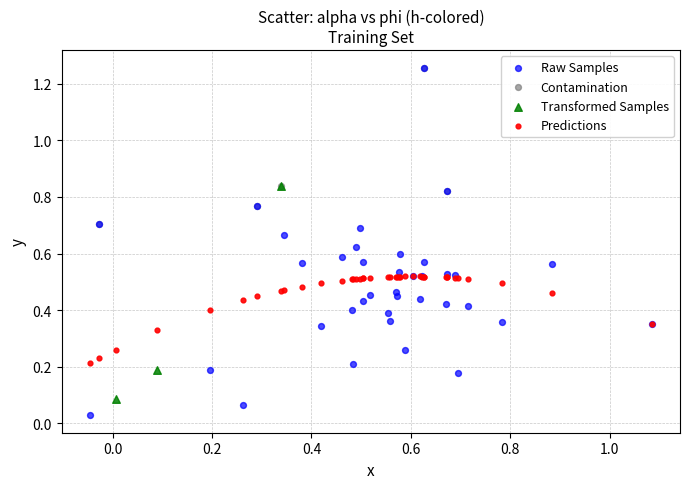

Which series has the largest Y range (max minus min)?

Raw Samples